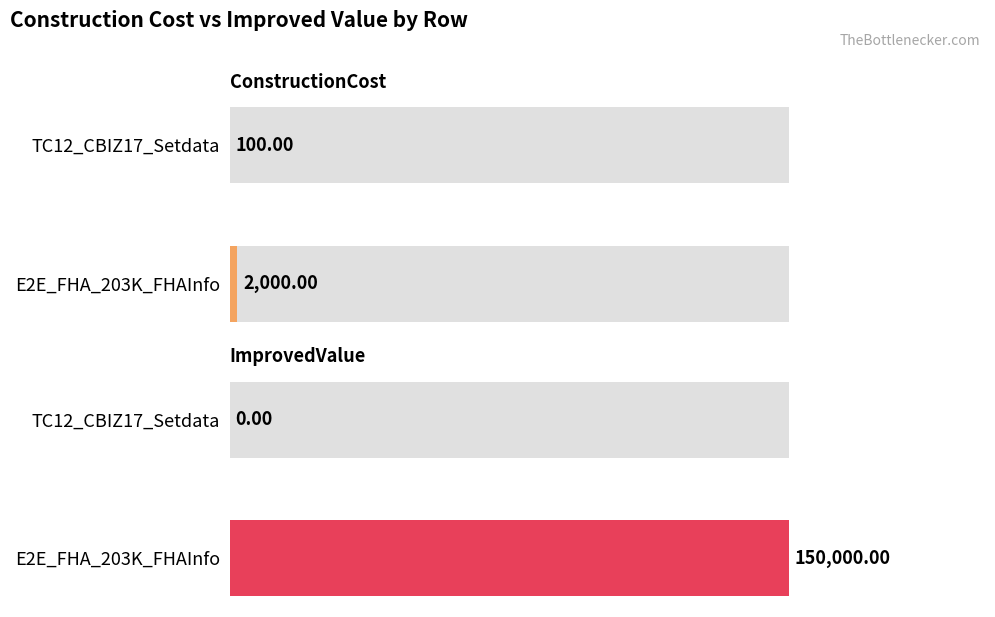

At how many categories does at least one series exceed 140925?

1